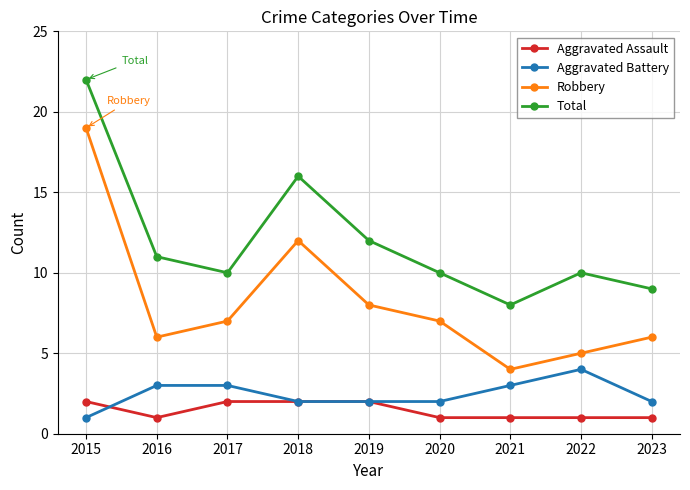

At which category is the sum across all series the highest?

2015